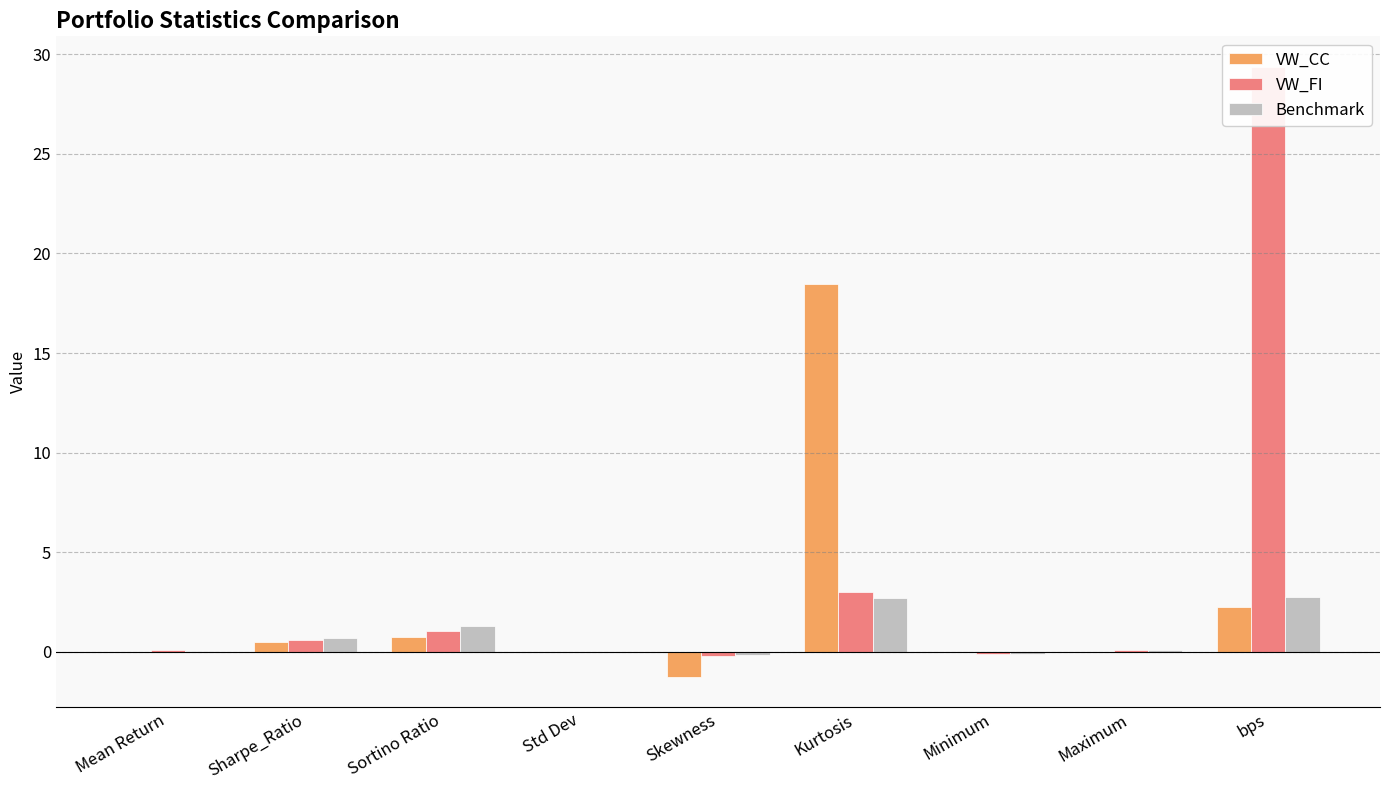

Reading right to left, what are all the values shown in this chart?

VW_CC: 2.2	0.0	-0.0	18.5	-1.3	0.0	0.7	0.5	0.0
VW_FI: 29.4	0.1	-0.1	3.0	-0.2	0.0	1.0	0.6	0.1
Benchmark: 2.8	0.1	-0.1	2.7	-0.1	0.0	1.3	0.7	0.1